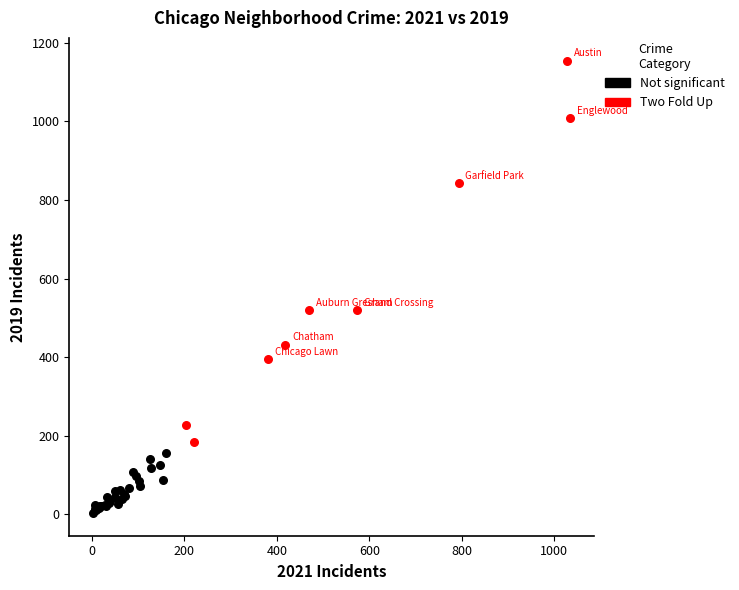

What are all the series names shown in the legend?

Not significant, Two Fold Up